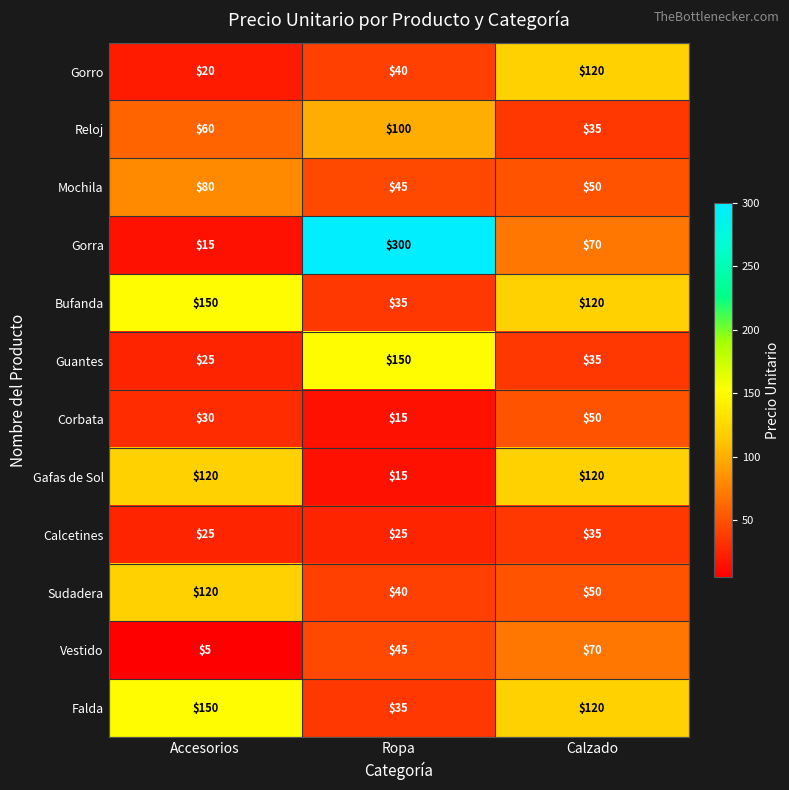

What is the approximate value of Guantes at Calzado, to the nearest 5?

35